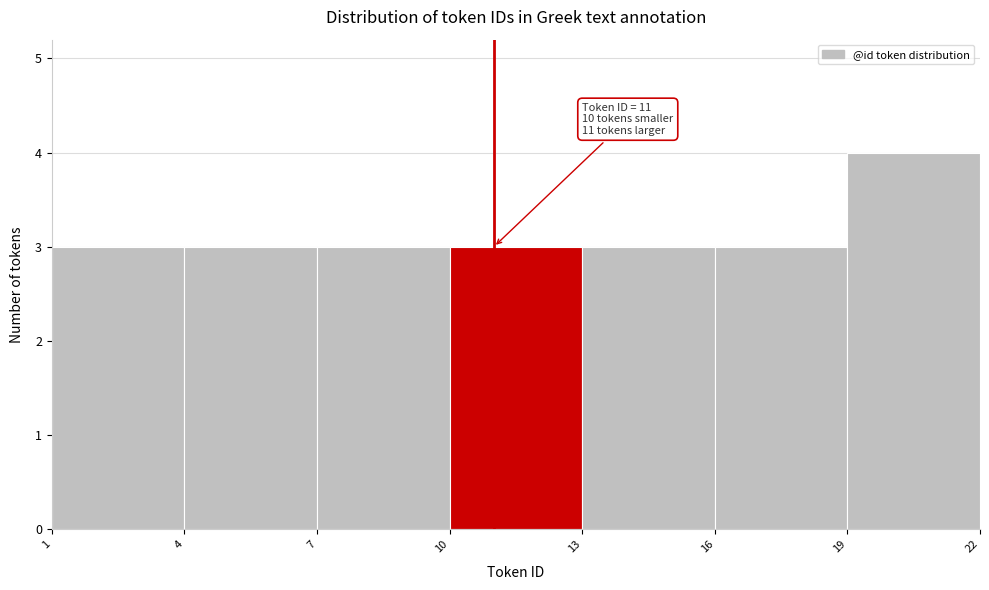

Over which range of the x-axis is the bar tallest?

19 to 22